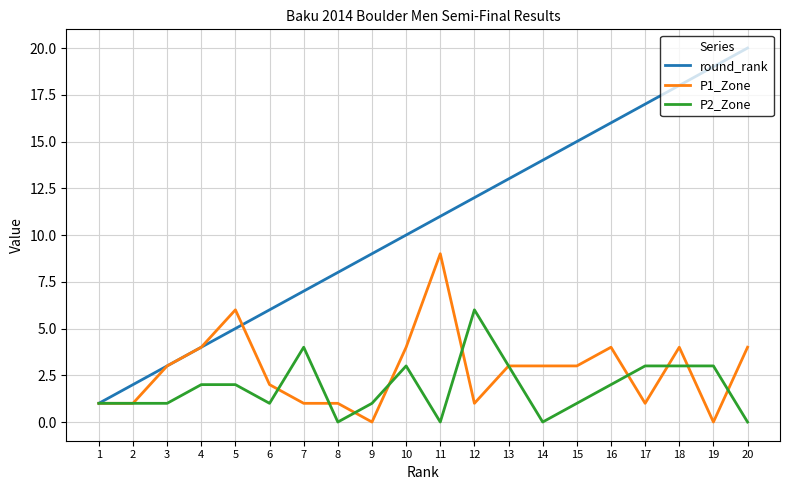

Which series has the widest spread of values?

round_rank